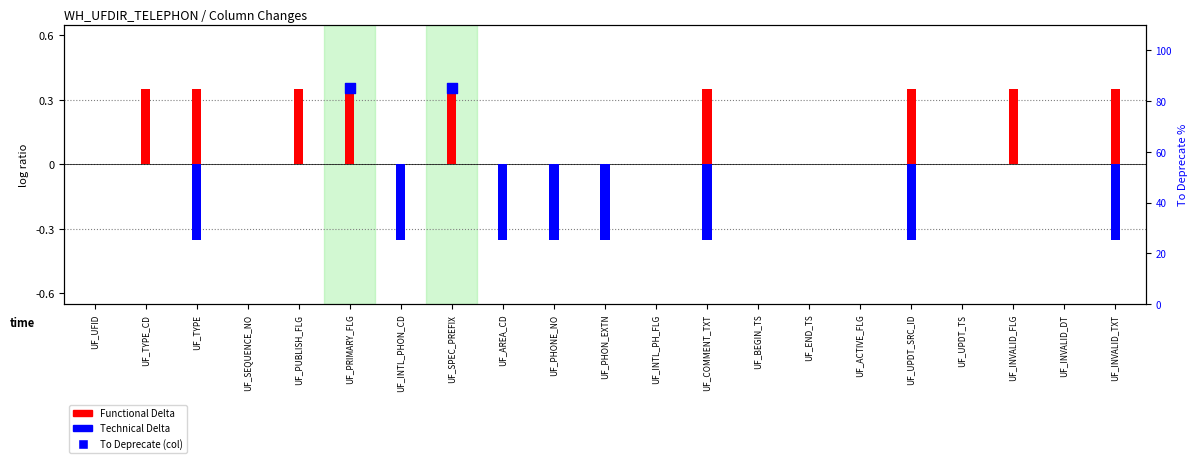

Which series contains the lowest Y value?

Technical Delta